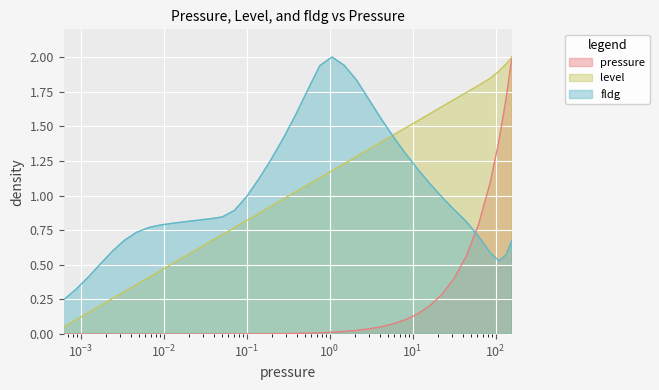

At which category does fldg reach its first local valley?

109.55